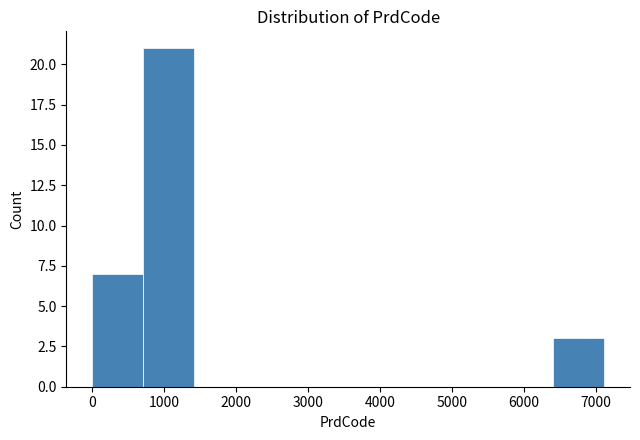

Reading left to right, transcribe this chart: for each bar, give the range it covers on the x-axis and its height. Neither the bar edges nor the heights are printed on the chart, so give them approximately, as read against the axes.

0 to 700: 7
700 to 1400: 21
1400 to 2100: 0
2100 to 2800: 0
2800 to 3600: 0
3600 to 4300: 0
4300 to 5000: 0
5000 to 5700: 0
5700 to 6400: 0
6400 to 7100: 3